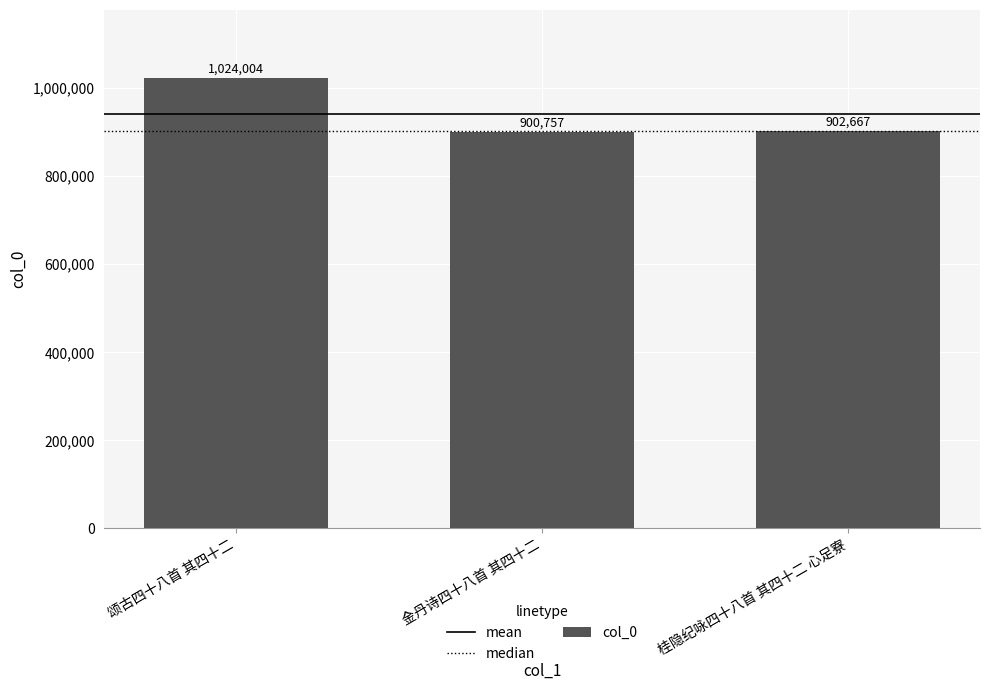

What is the value of the 1st bar from the left?

1024004